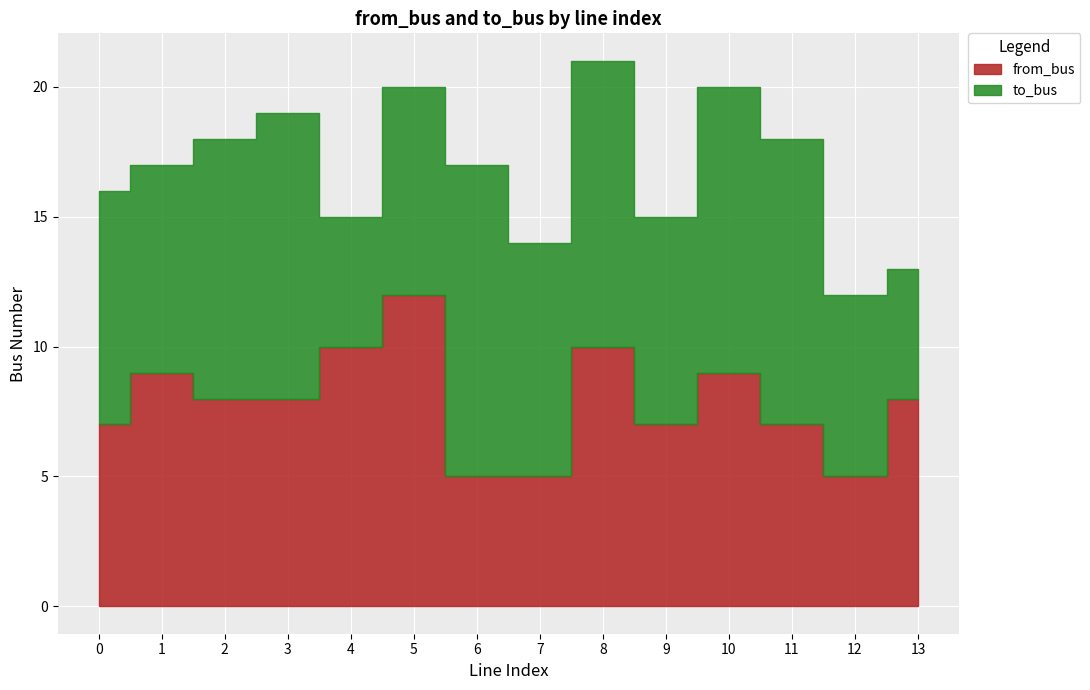

What value does the from_bus series have at 10?

9